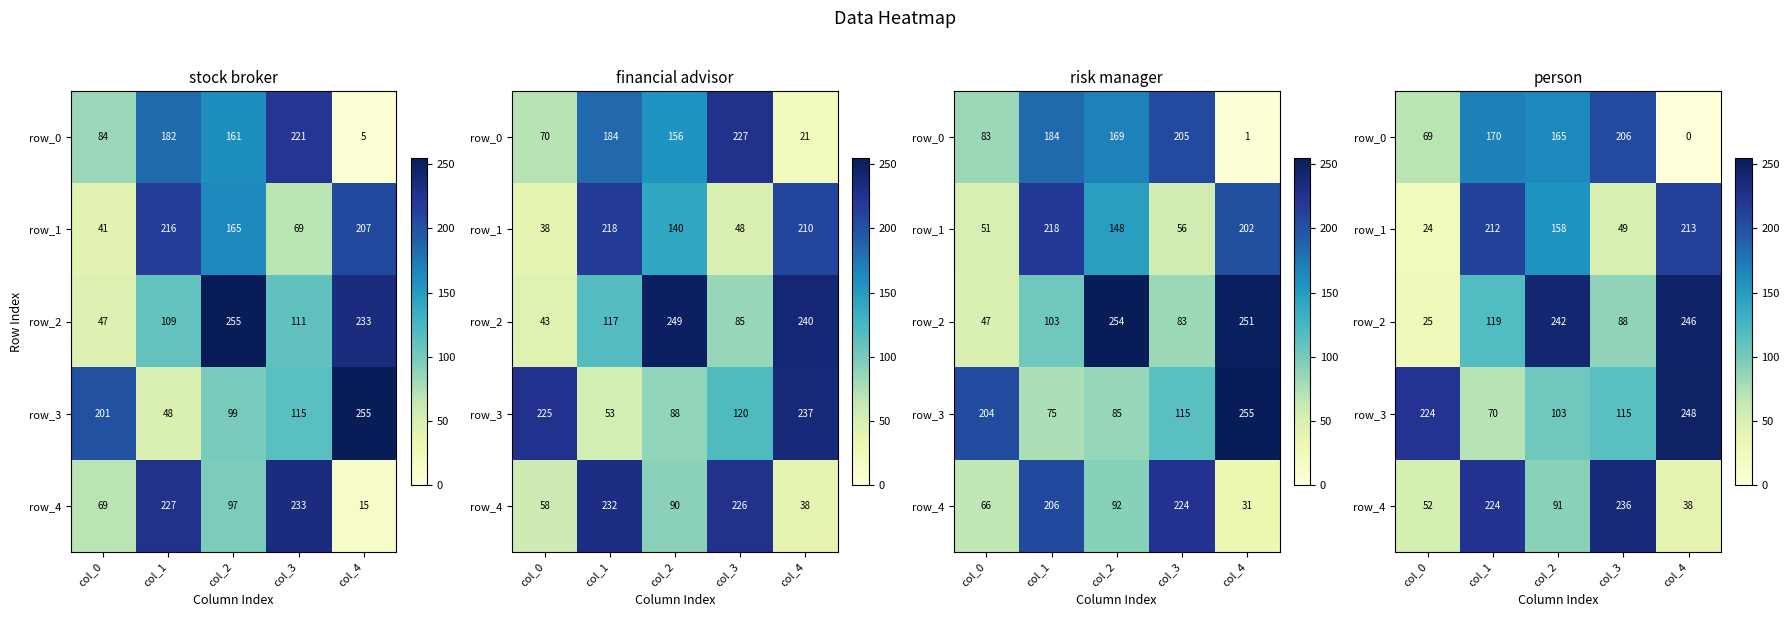

At col_4, list the series in order from smallest to largest.

row_0, row_4, row_1, row_2, row_3